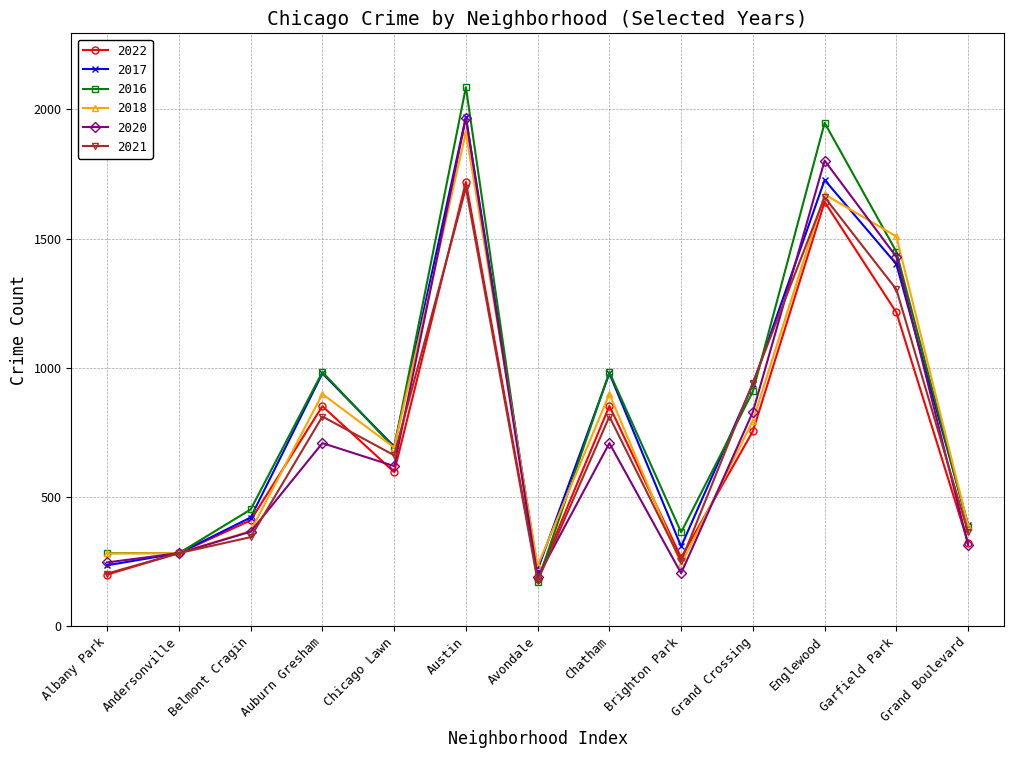

What is the difference between the maximum and minimum values in the 2016 series?

1914